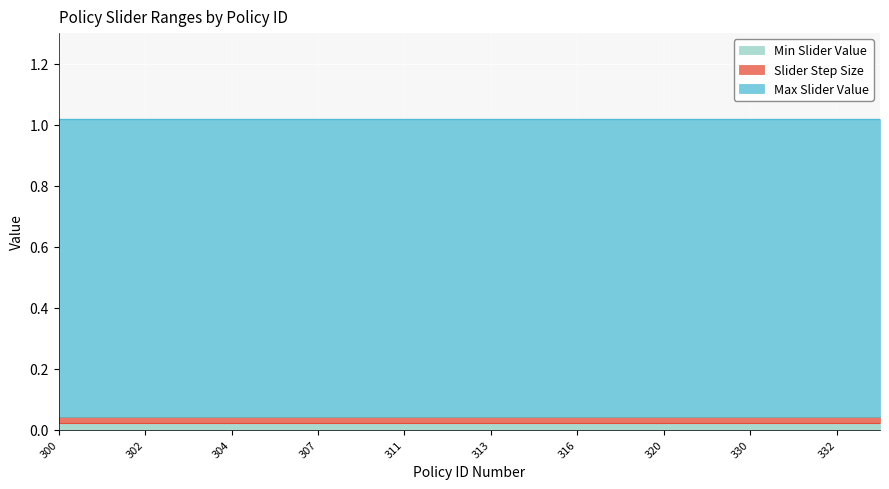

What is the maximum value shown in the chart?

1.0